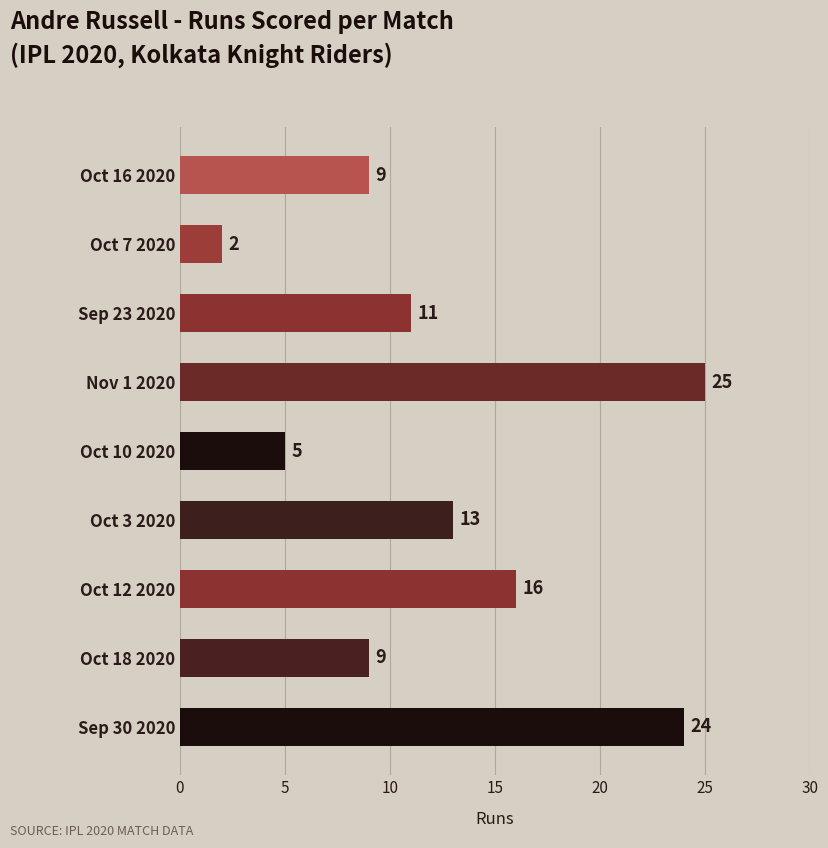

Which category has the highest value across all series?

Nov 1 2020